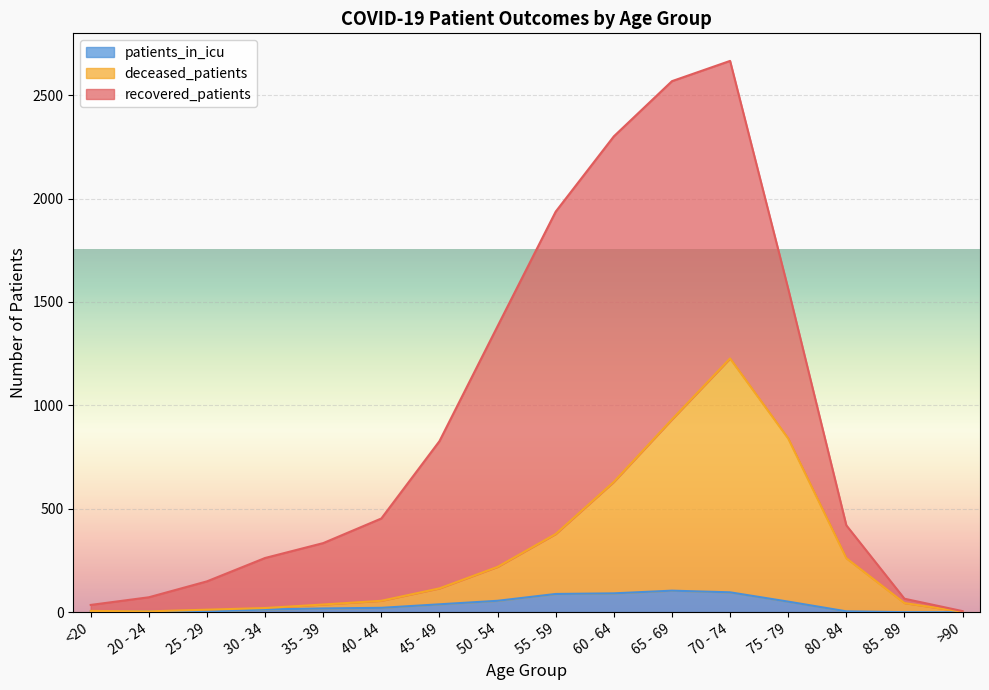

Between 20 - 24 and 45 - 49, which is larger?

45 - 49